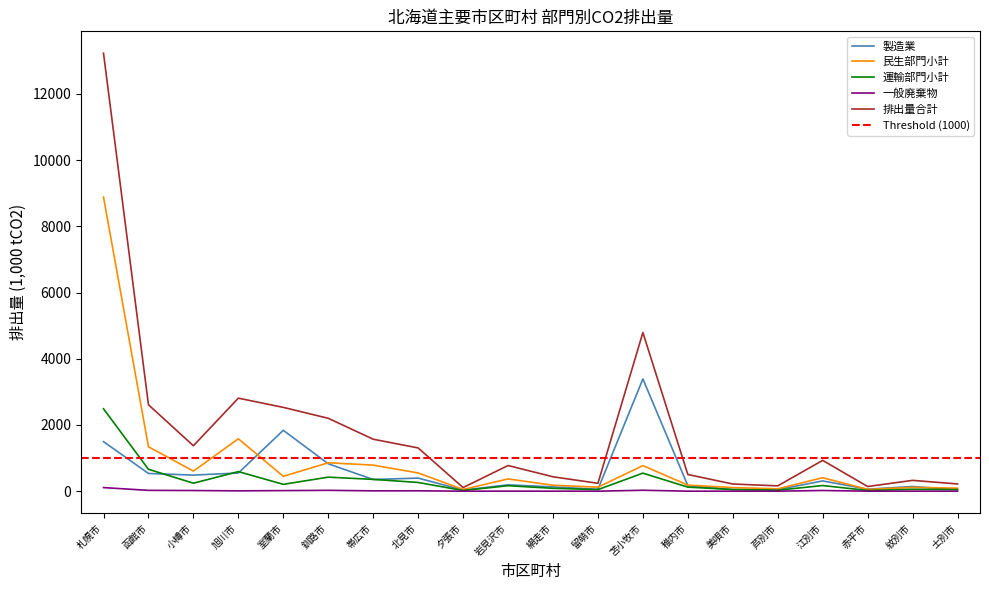

Is it true that 排出量合計 equals 930.2 at 江別市?

True